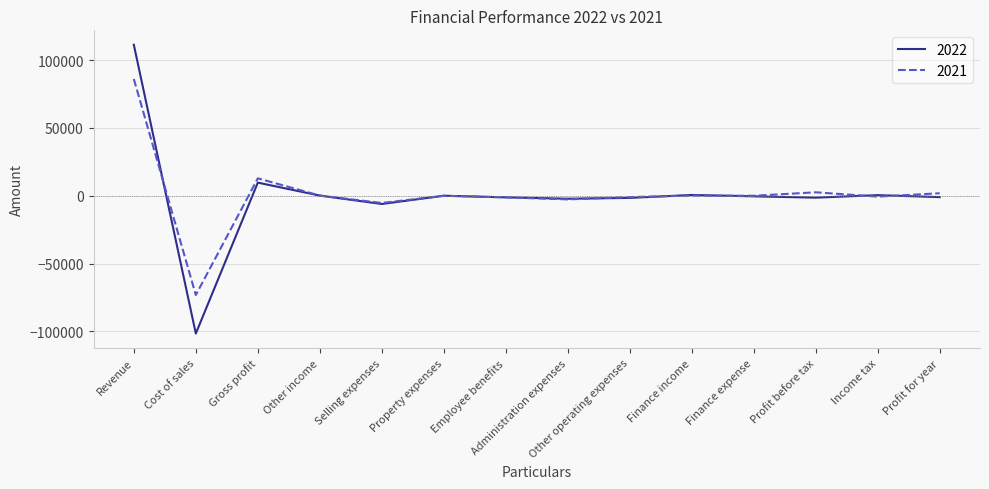

At which category does 2021 reach its first local peak?

Gross profit